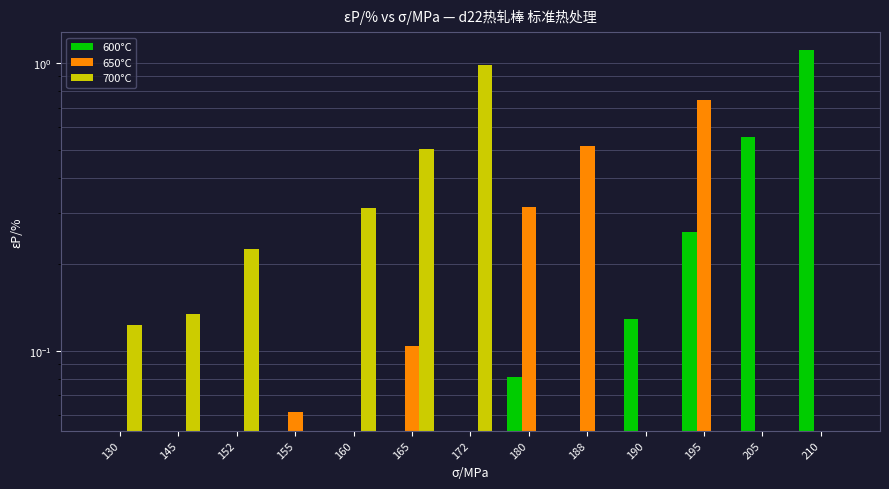

Between 195 and 172, which is larger?

195